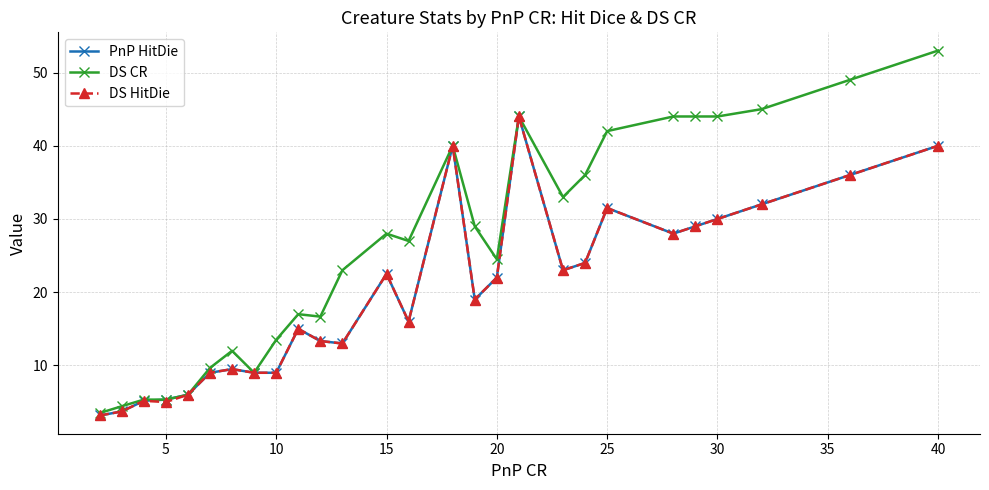

True or false: PnP HitDie has more than 2 points higher than both neighbors.

True